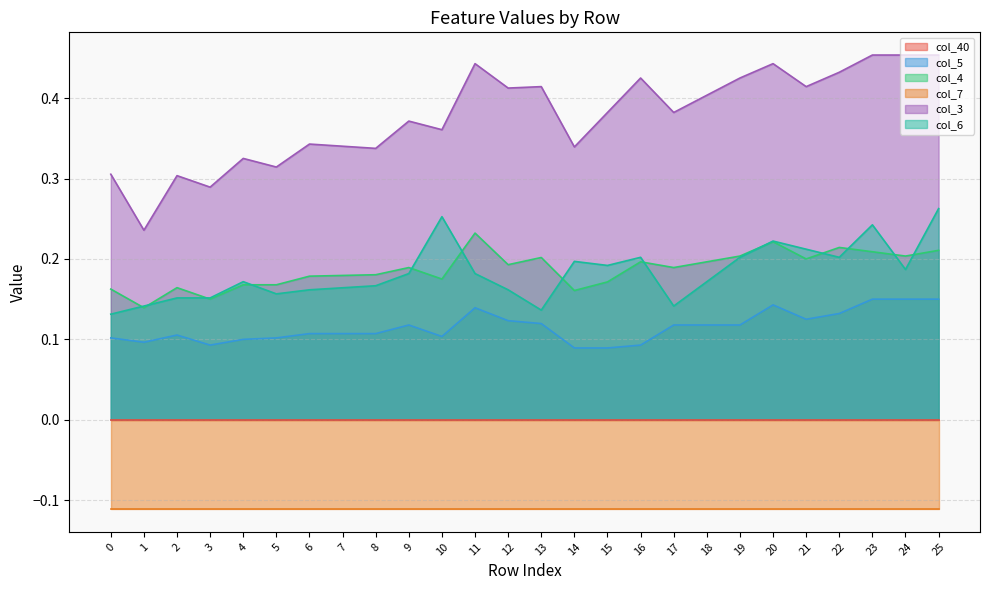

Which series has the widest spread of values?

col_3